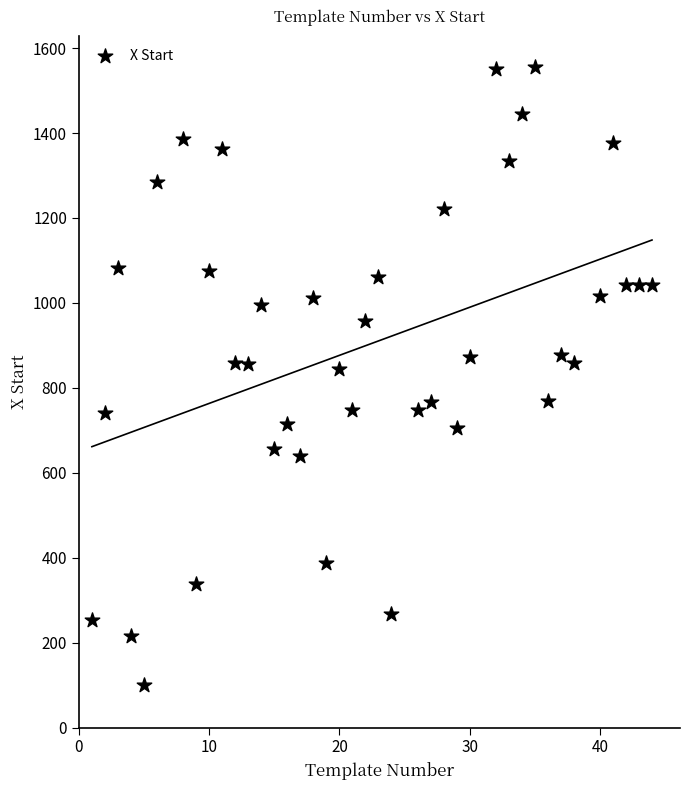

What is the range of X values (max minus min)?

43